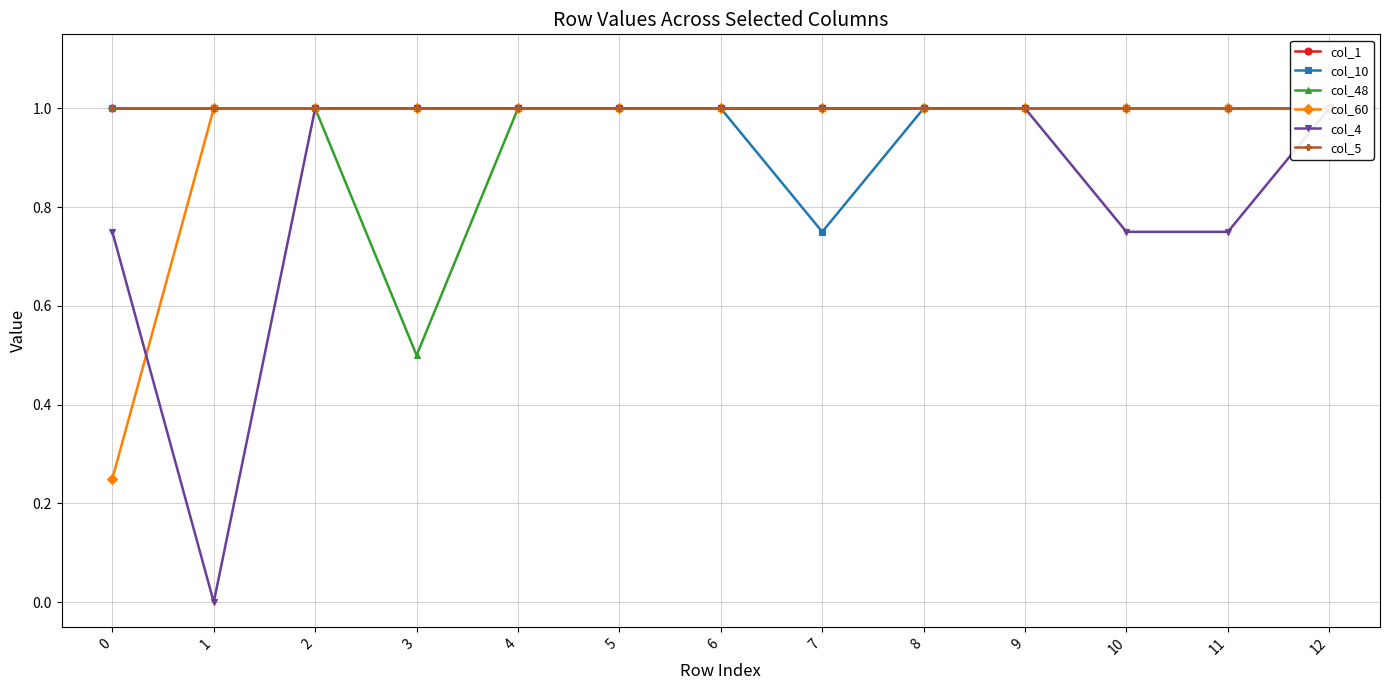

Which series changed the most between 0 and 1?

col_60